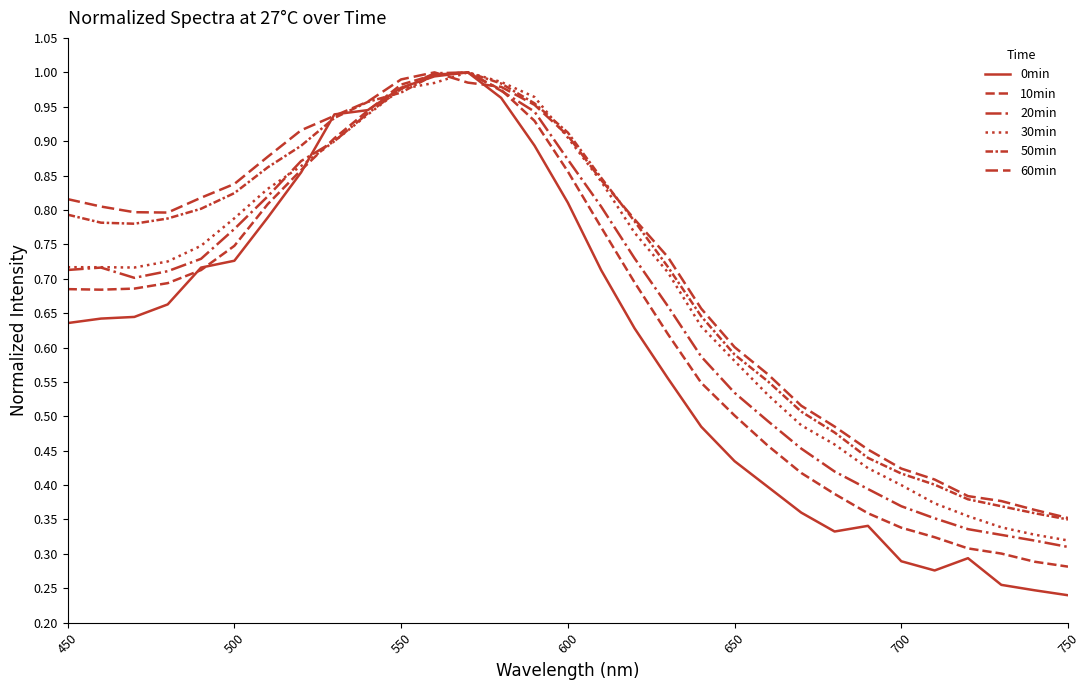

Reading left to right, what are all the values shown in this chart?

0min: 0.6	0.6	0.6	0.7	0.7	0.7	0.8	0.9	0.9	0.9	1.0	1.0	1.0	1.0	0.9	0.8	0.7	0.6	0.6	0.5	0.4	0.4	0.4	0.3	0.3	0.3	0.3	0.3	0.3	0.2	0.2
10min: 0.7	0.7	0.7	0.7	0.7	0.7	0.8	0.9	0.9	0.9	1.0	1.0	1.0	1.0	0.9	0.9	0.8	0.7	0.6	0.5	0.5	0.5	0.4	0.4	0.4	0.3	0.3	0.3	0.3	0.3	0.3
20min: 0.7	0.7	0.7	0.7	0.7	0.8	0.8	0.9	0.9	0.9	1.0	1.0	1.0	1.0	0.9	0.9	0.8	0.7	0.7	0.6	0.5	0.5	0.5	0.4	0.4	0.4	0.4	0.3	0.3	0.3	0.3
30min: 0.7	0.7	0.7	0.7	0.7	0.8	0.8	0.9	0.9	0.9	1.0	1.0	1.0	1.0	1.0	0.9	0.8	0.8	0.7	0.6	0.6	0.5	0.5	0.5	0.4	0.4	0.4	0.4	0.3	0.3	0.3
50min: 0.8	0.8	0.8	0.8	0.8	0.8	0.9	0.9	0.9	1.0	1.0	1.0	1.0	1.0	1.0	0.9	0.8	0.8	0.7	0.6	0.6	0.6	0.5	0.5	0.4	0.4	0.4	0.4	0.4	0.4	0.4
60min: 0.8	0.8	0.8	0.8	0.8	0.8	0.9	0.9	0.9	1.0	1.0	1.0	1.0	1.0	1.0	0.9	0.8	0.8	0.7	0.7	0.6	0.6	0.5	0.5	0.5	0.4	0.4	0.4	0.4	0.4	0.4